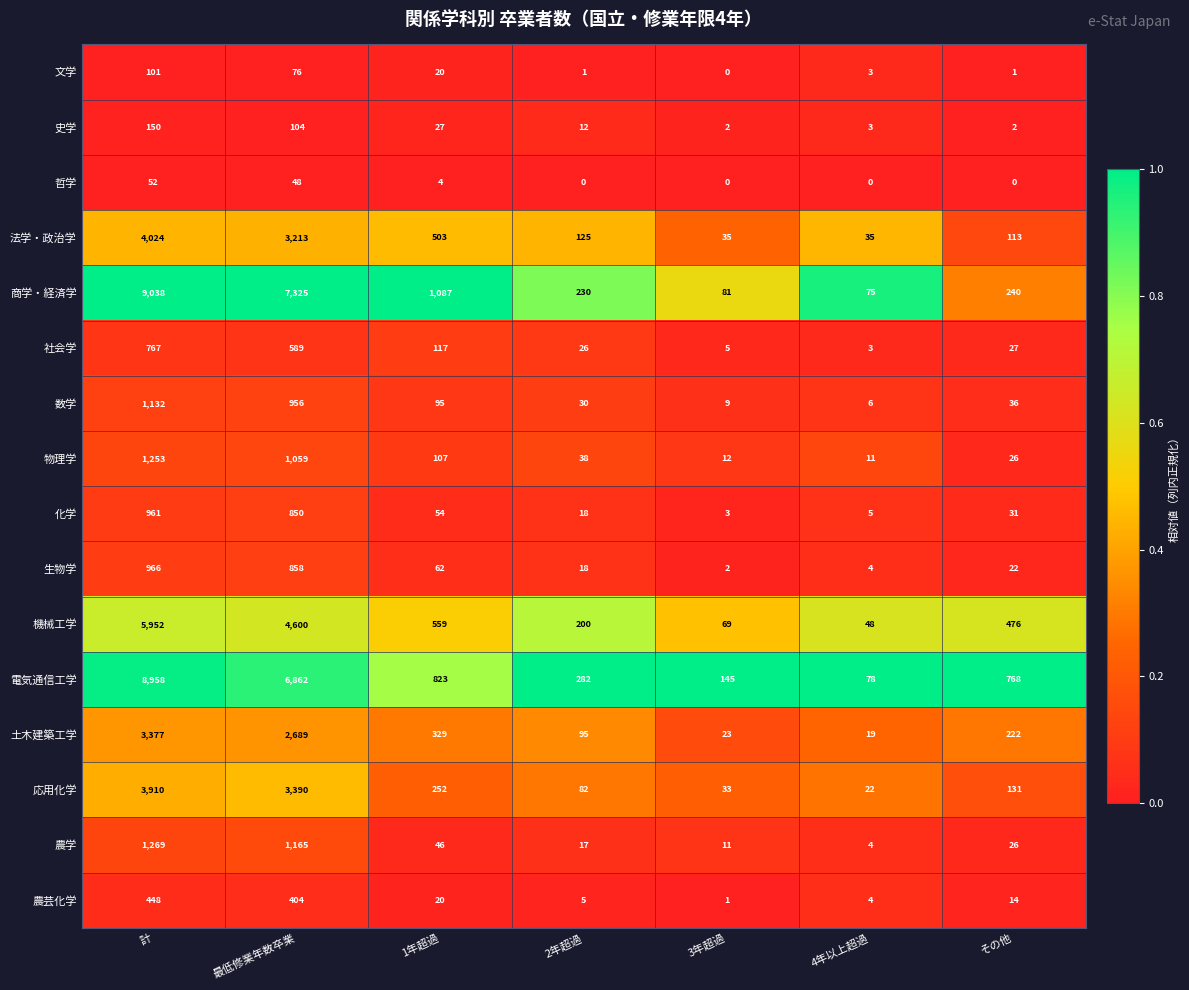

Which series has the largest total across all categories?

商学・経済学